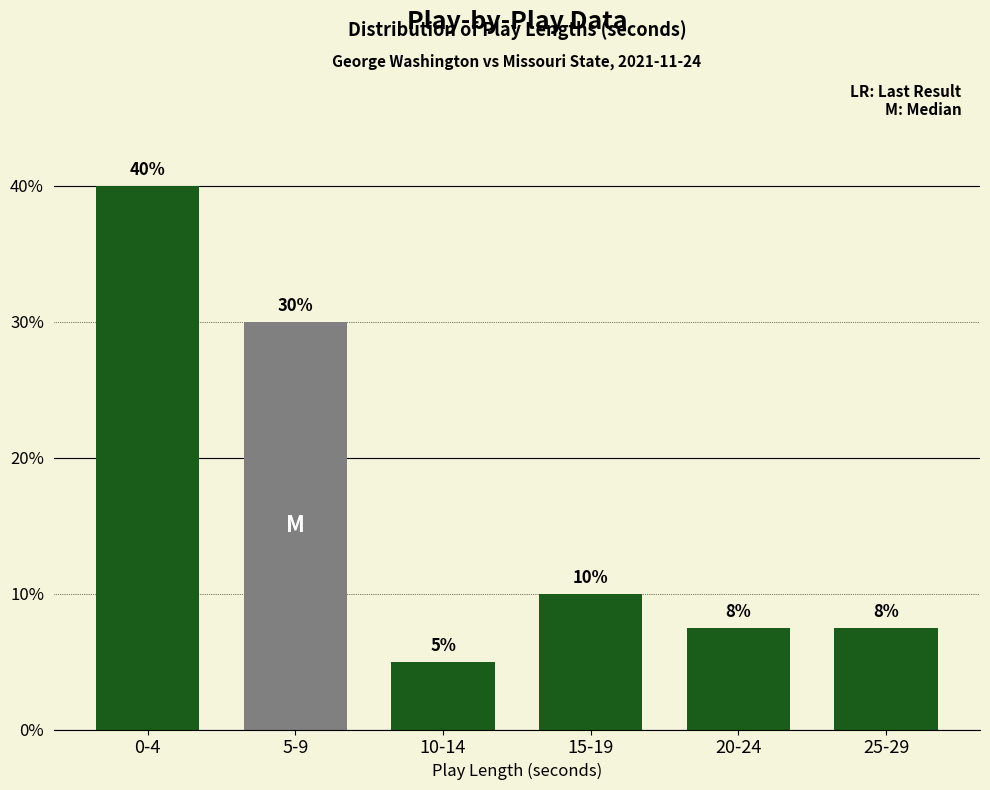

At which category does the chart reach its peak across all series?

0-4